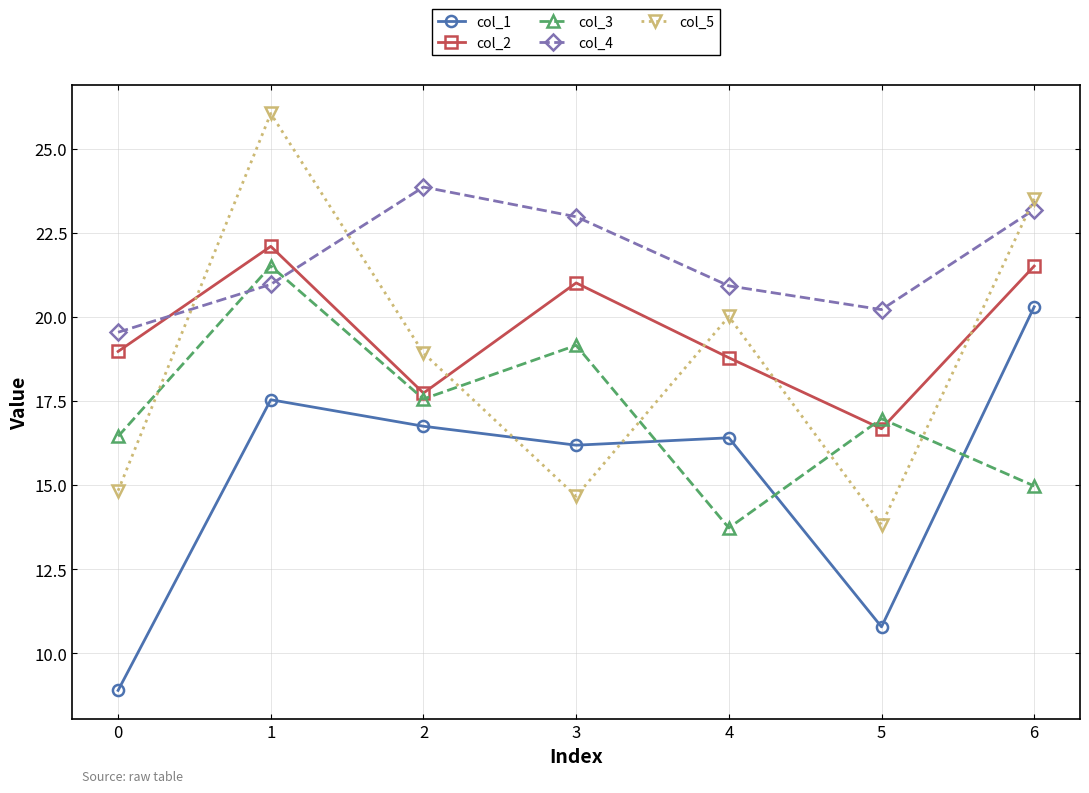

What is the difference between the second highest and second lowest values in the col_2 series?

3.8